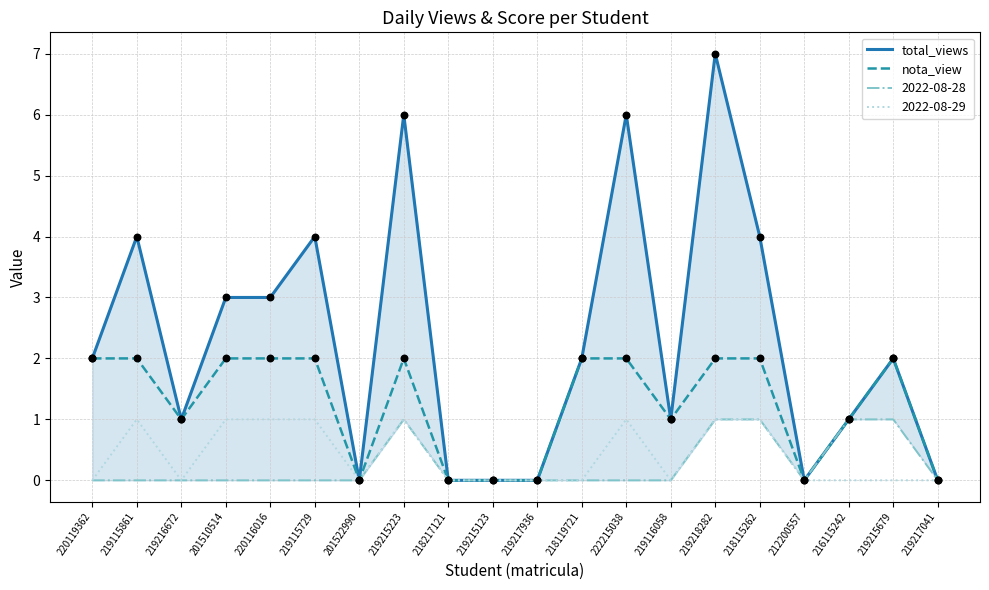

At how many categories does at least one series exceed 4?

3